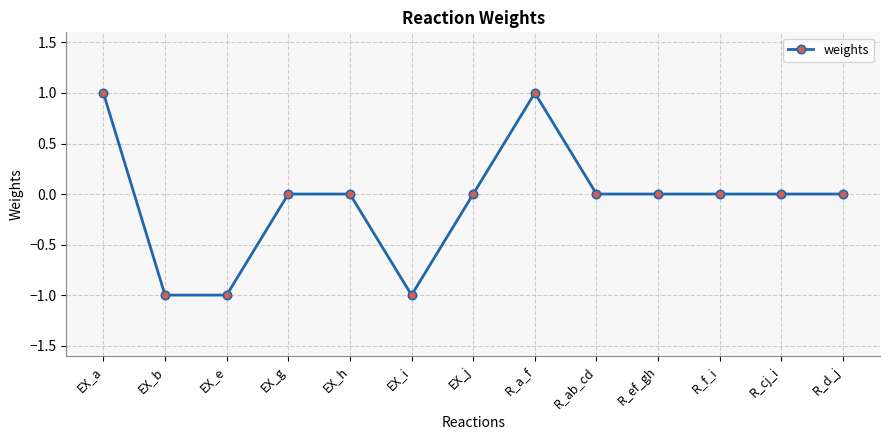

Reading right to left, list all the values displayed in this chart.

R_d_j=0	R_cj_i=0	R_f_i=0	R_ef_gh=0	R_ab_cd=0	R_a_f=1	EX_j=0	EX_i=-1	EX_h=0	EX_g=0	EX_e=-1	EX_b=-1	EX_a=1